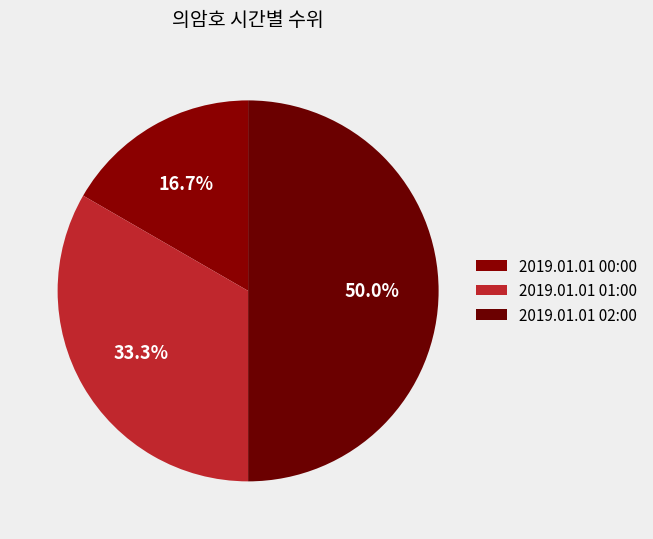

How many segments does this pie chart have?

3